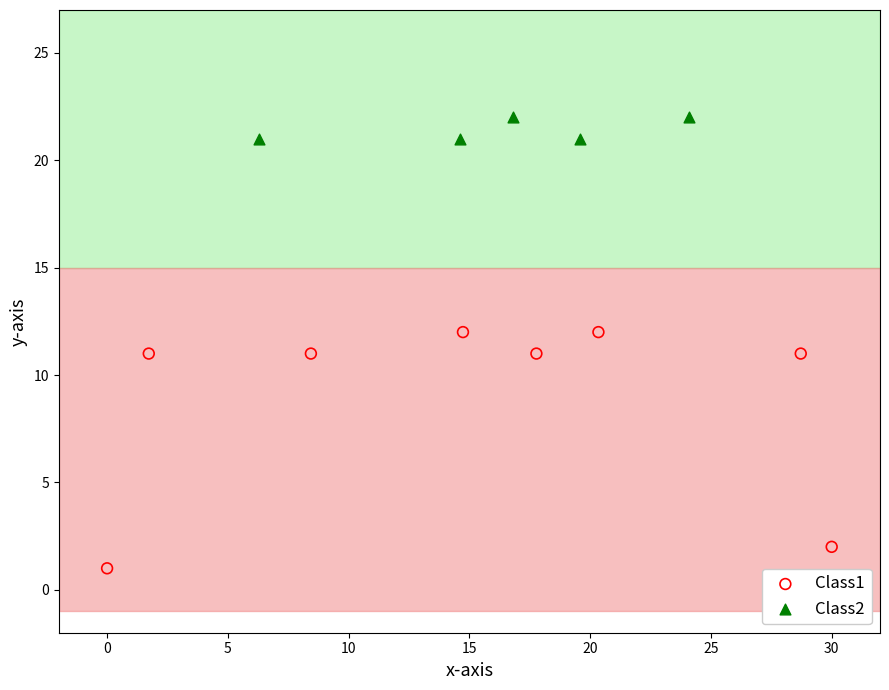

What are all the series names shown in the legend?

Class1, Class2